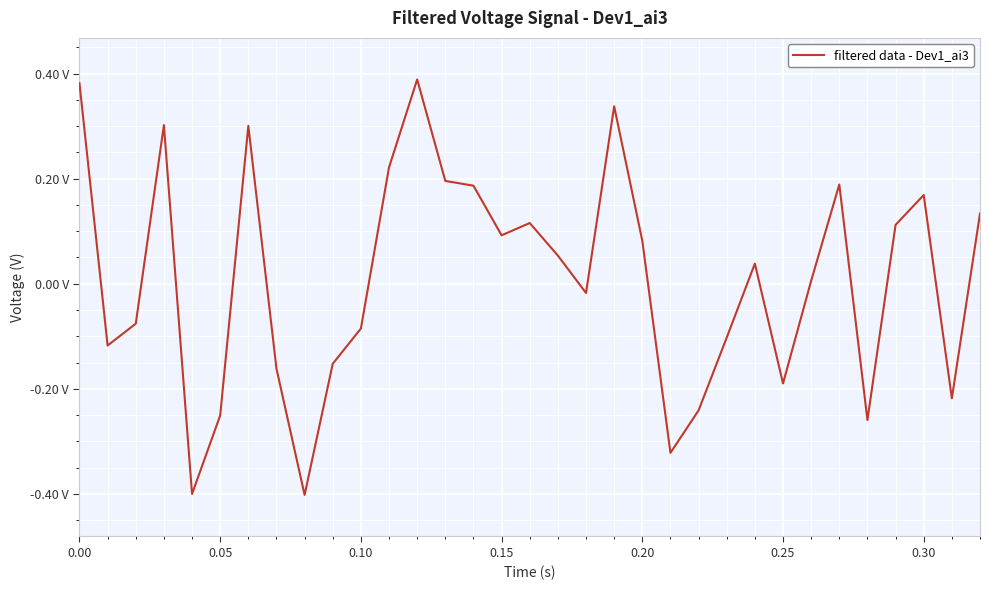

Is this an area chart (filled region under the line)?

No